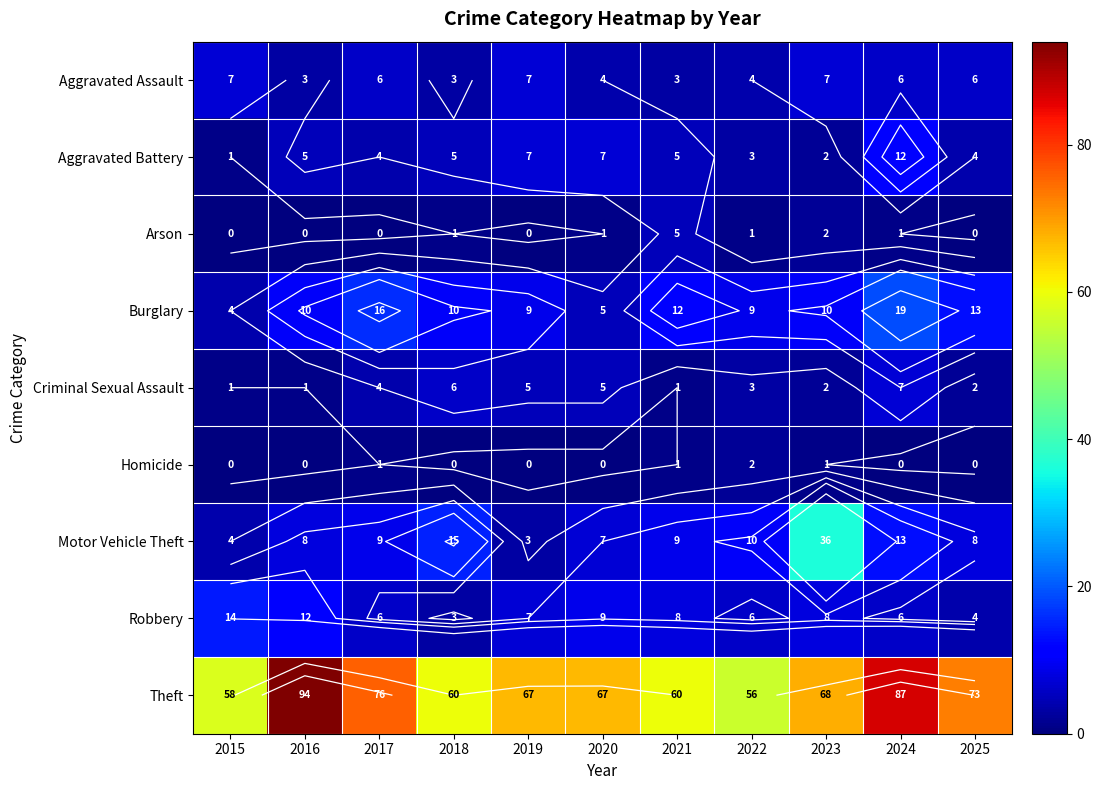

Which series has the largest total across all categories?

Theft